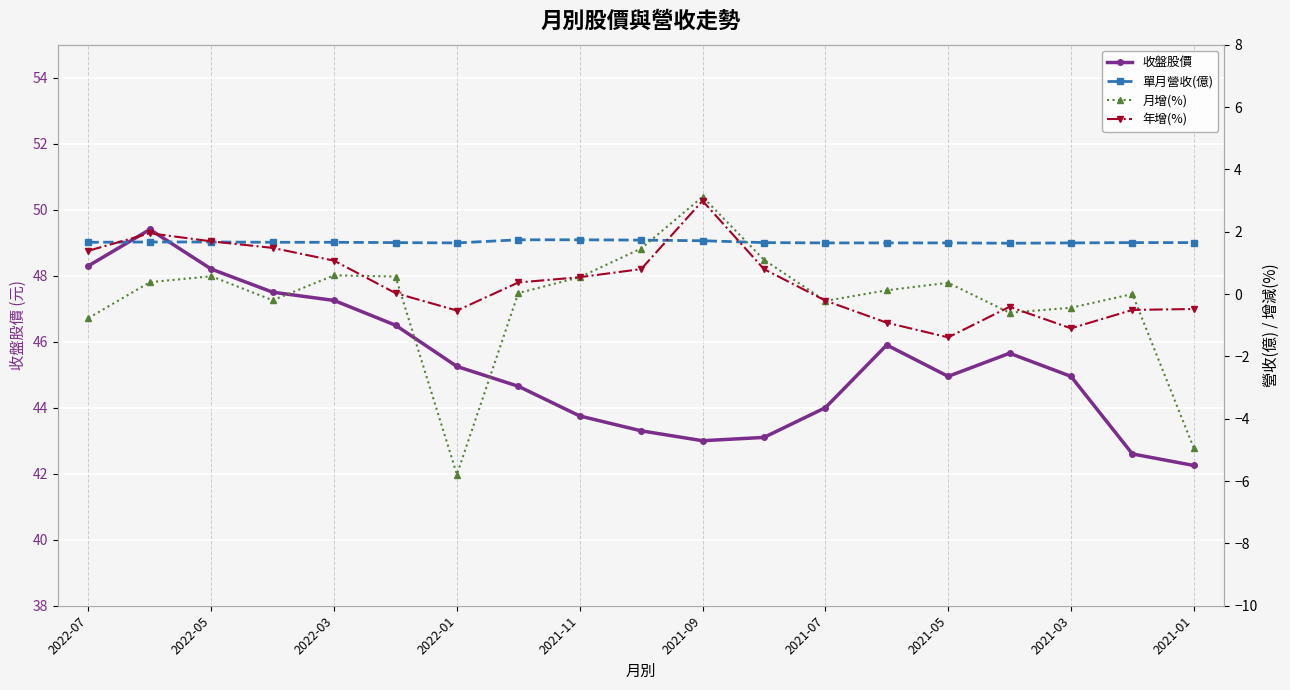

True or false: 收盤股價 has a value of 45.0 at 2021-03.

True